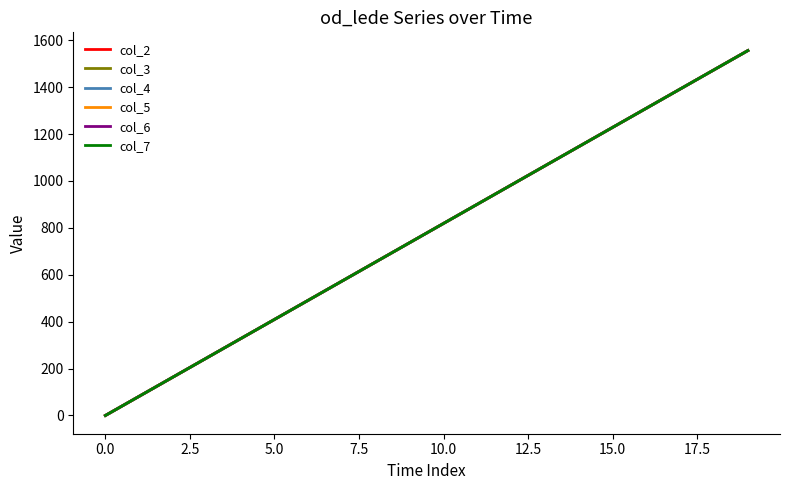

Reading left to right, extract all data points from this chart.

col_2: 0.0	81.9	163.8	245.7	327.6	409.5	491.4	573.3	655.2	737.1	819.0	900.9	982.8	1064.7	1146.6	1228.5	1310.4	1392.3	1474.2	1556.1
col_3: 0.0	81.9	163.8	245.7	327.6	409.5	491.4	573.3	655.2	737.1	819.0	900.9	982.8	1064.7	1146.6	1228.5	1310.4	1392.3	1474.2	1556.1
col_4: 0.0	81.9	163.8	245.7	327.6	409.5	491.4	573.3	655.2	737.1	819.0	900.9	982.8	1064.7	1146.6	1228.5	1310.4	1392.3	1474.2	1556.1
col_5: 0.0	81.9	163.8	245.7	327.6	409.5	491.4	573.3	655.2	737.1	819.0	900.9	982.8	1064.7	1146.6	1228.5	1310.4	1392.3	1474.2	1556.1
col_6: 0.0	81.9	163.8	245.7	327.6	409.5	491.4	573.3	655.2	737.1	819.0	900.9	982.8	1064.7	1146.6	1228.5	1310.4	1392.3	1474.2	1556.1
col_7: 0.0	81.9	163.8	245.7	327.6	409.5	491.4	573.3	655.2	737.1	819.0	900.9	982.8	1064.7	1146.6	1228.5	1310.4	1392.3	1474.2	1556.1